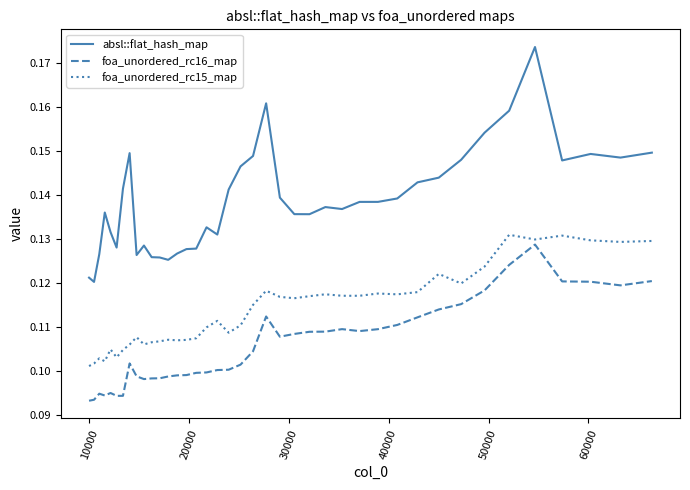

True or false: foa_unordered_rc16_map and absl::flat_hash_map intersect in this chart.

False